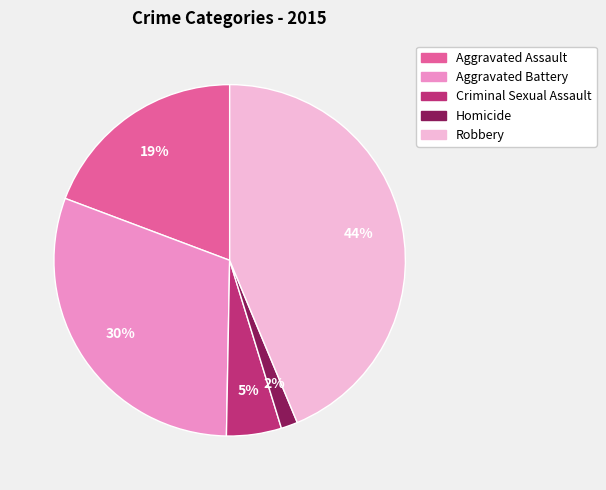

How many segments does this pie chart have?

5